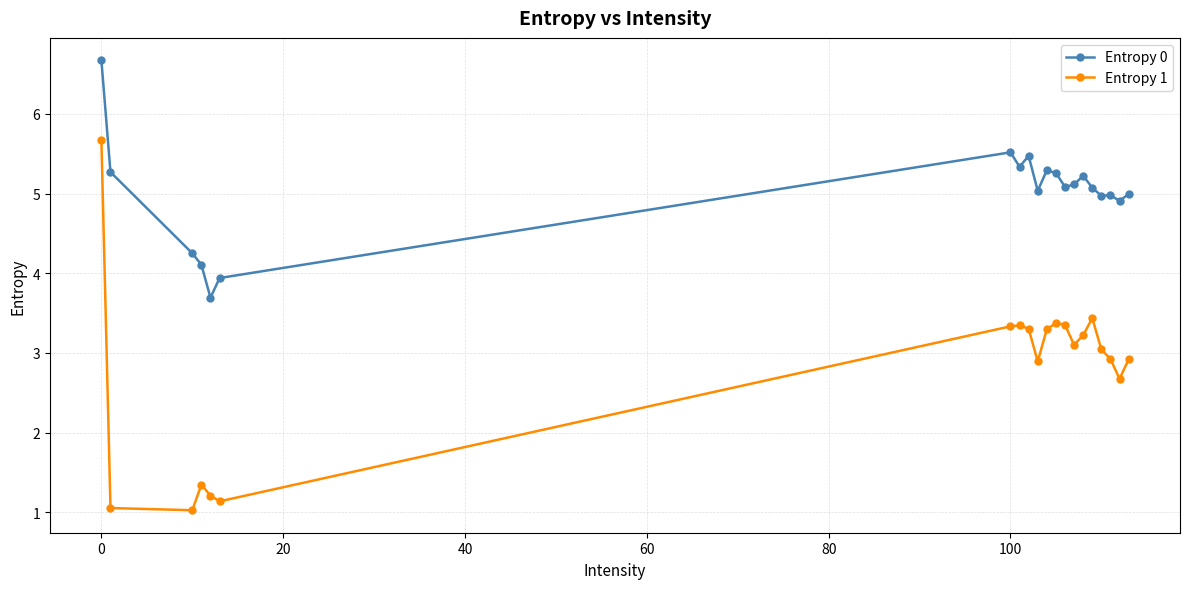

What is the difference between the maximum and minimum values in the Entropy 0 series?

3.0